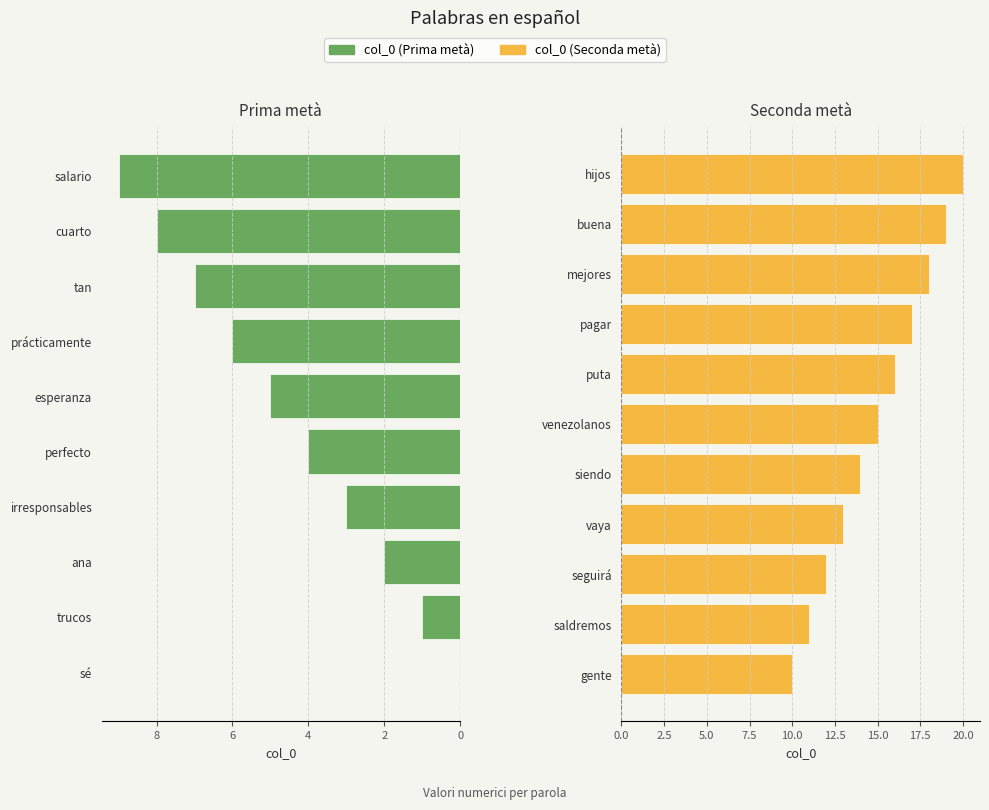

Reading right to left, extract all data points from this chart.

hijos=20	buena=19	mejores=18	pagar=17	puta=16	venezolanos=15	siendo=14	vaya=13	seguirá=12	saldremos=11	gente=10	salario=9	cuarto=8	tan=7	prácticamente=6	esperanza=5	perfecto=4	irresponsables=3	ana=2	trucos=1	sé=0